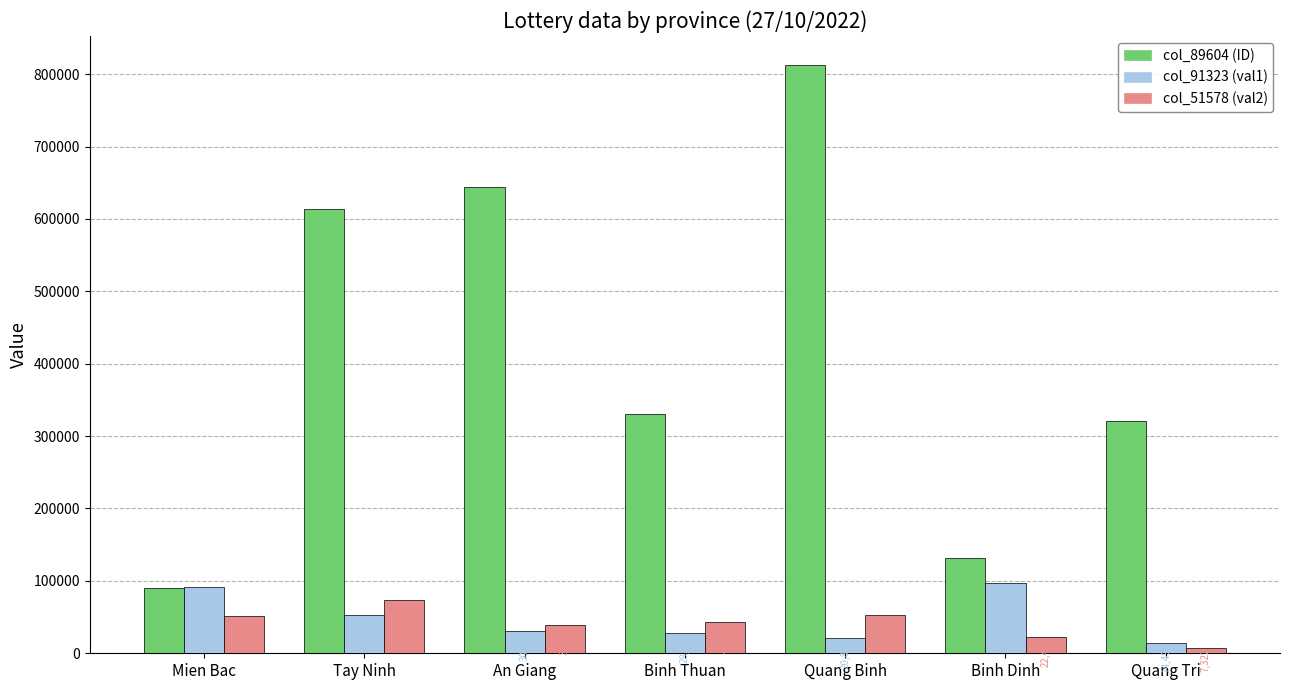

What position from the left is Tay Ninh?

2